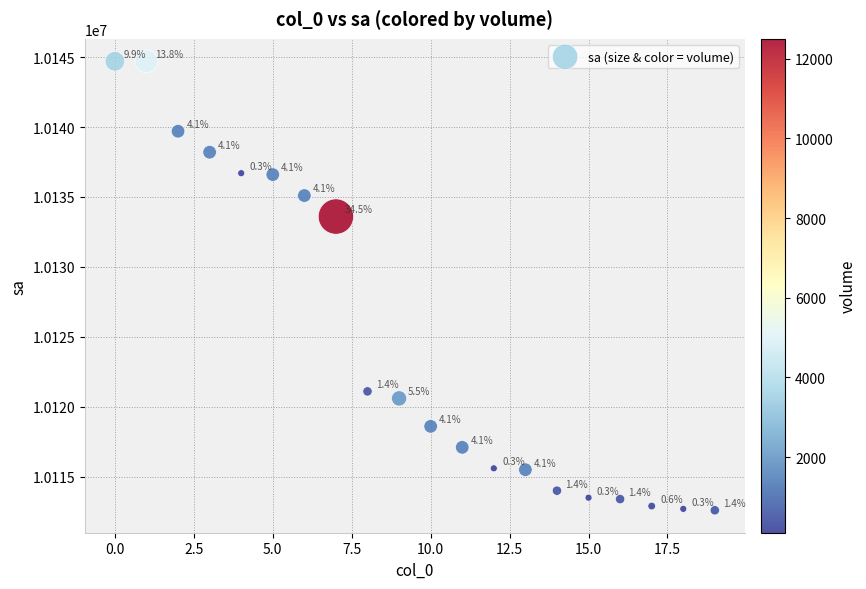

What is the range of Y values (max minus min)?

32100